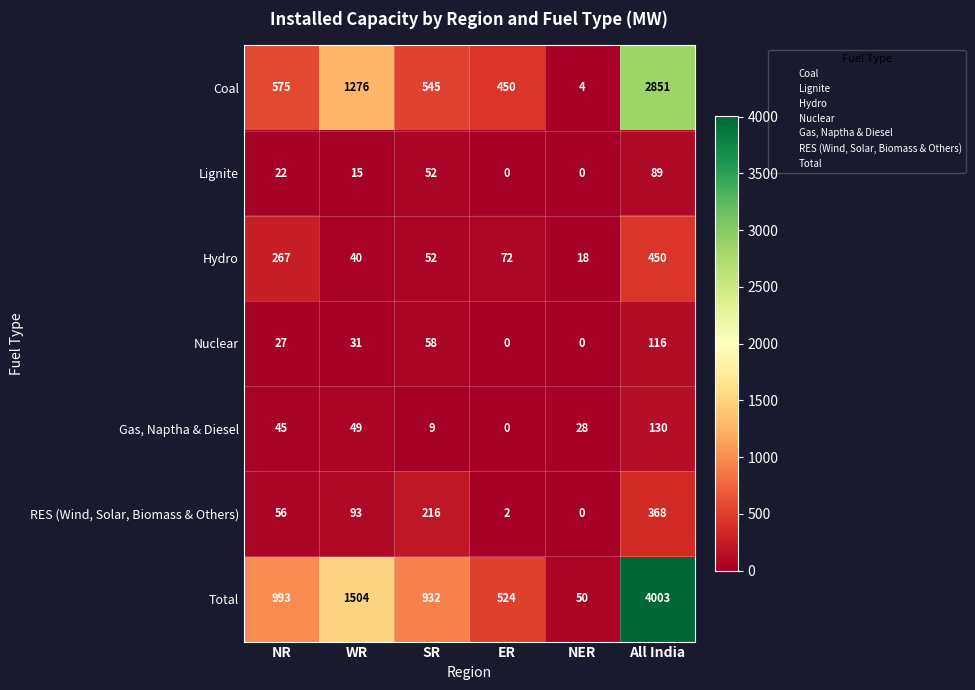

Is it true that RES (Wind, Solar, Biomass & Others) equals 3 at ER?

False